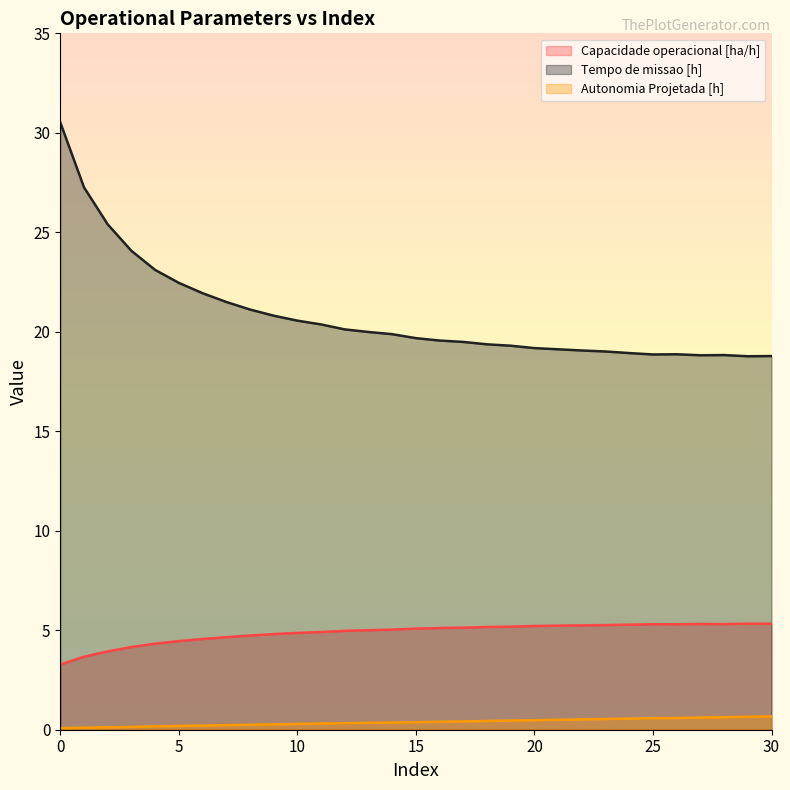

What is the average value of the Autonomia Projetada [h] series?

0.4